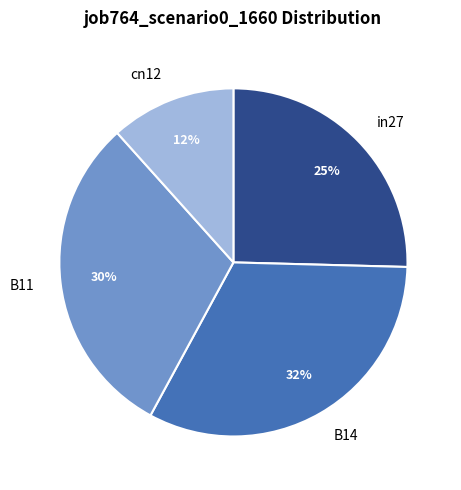

How many slices are in this pie chart?

4